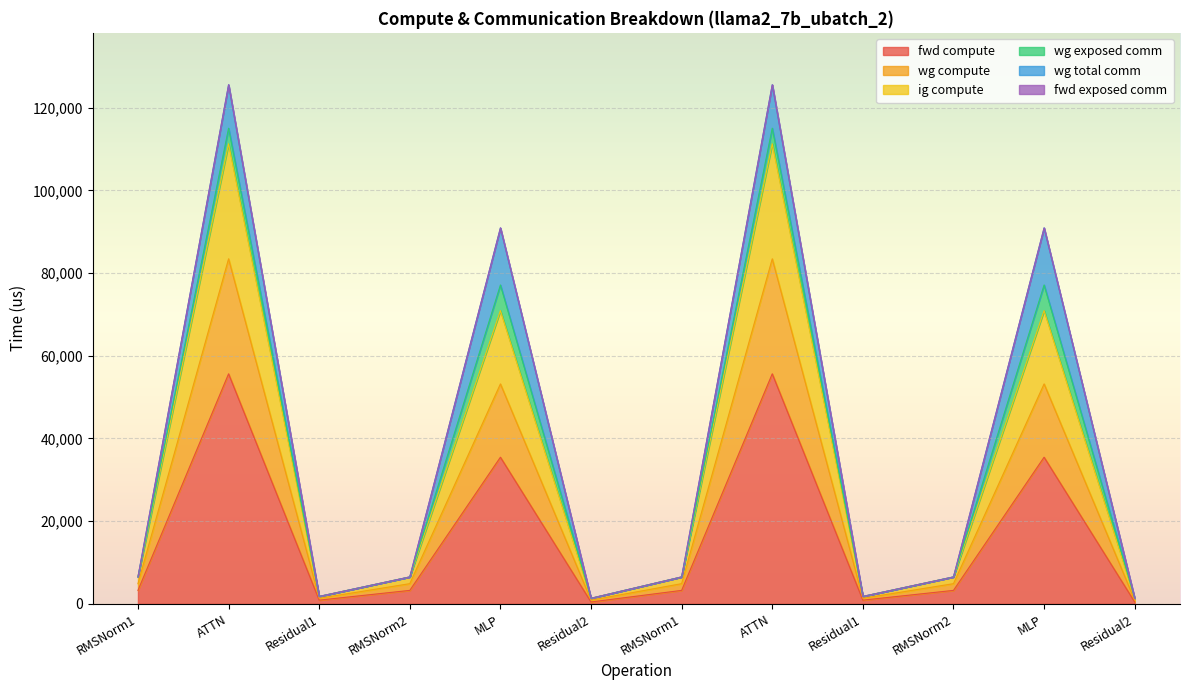

Which has a higher value, Residual2 or MLP?

MLP